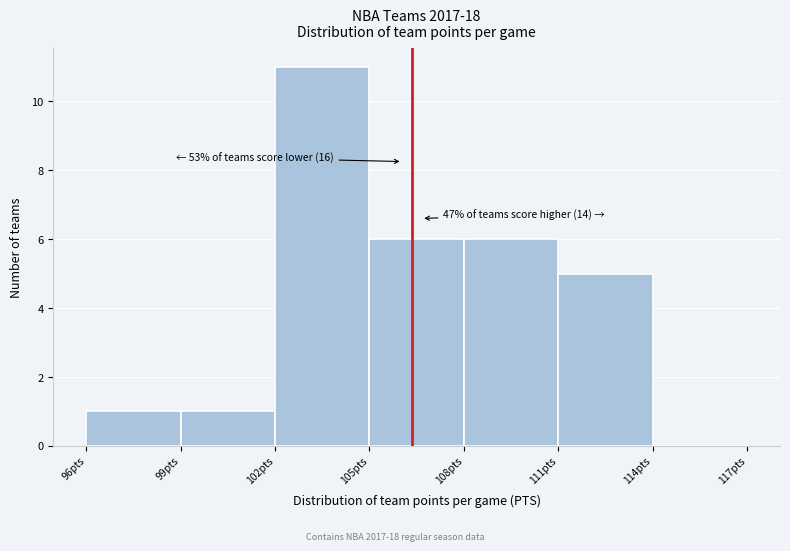

Which range on the x-axis has the tallest bar?

102 to 105